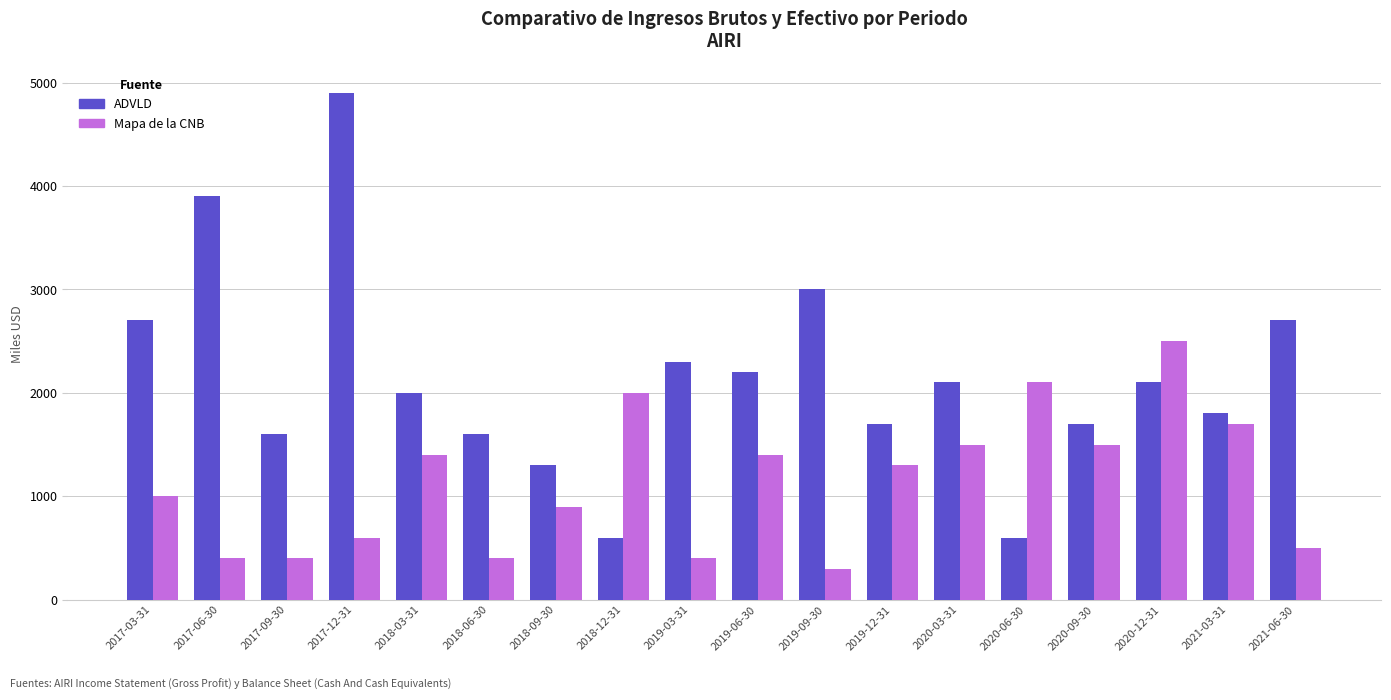

At 2019-12-31, list the series in order from smallest to largest.

Mapa de la CNB, ADVLD